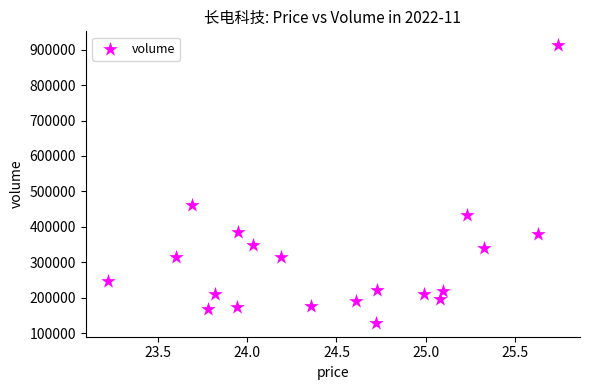

What is the range of Y values (max minus min)?

783700